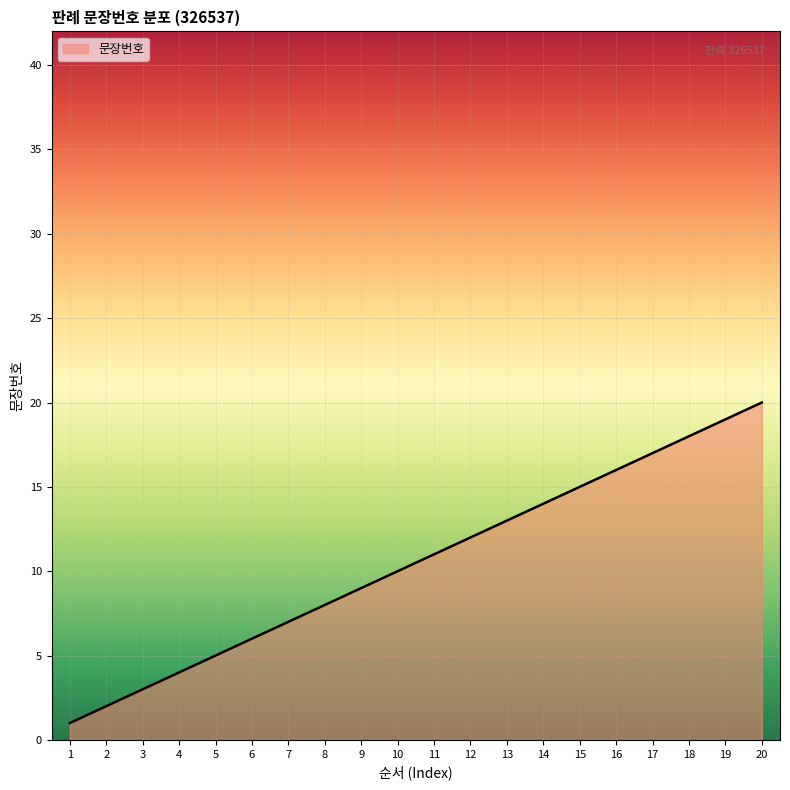

List the labels in order of value, smallest first.

1, 2, 3, 4, 5, 6, 7, 8, 9, 10, 11, 12, 13, 14, 15, 16, 17, 18, 19, 20